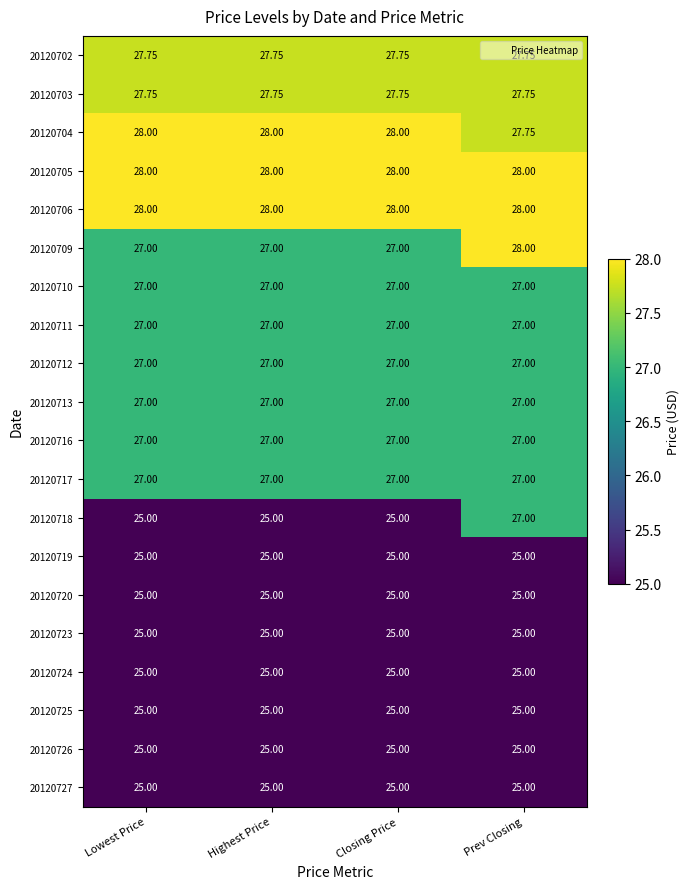

At which category is the sum across all series the highest?

Prev Closing